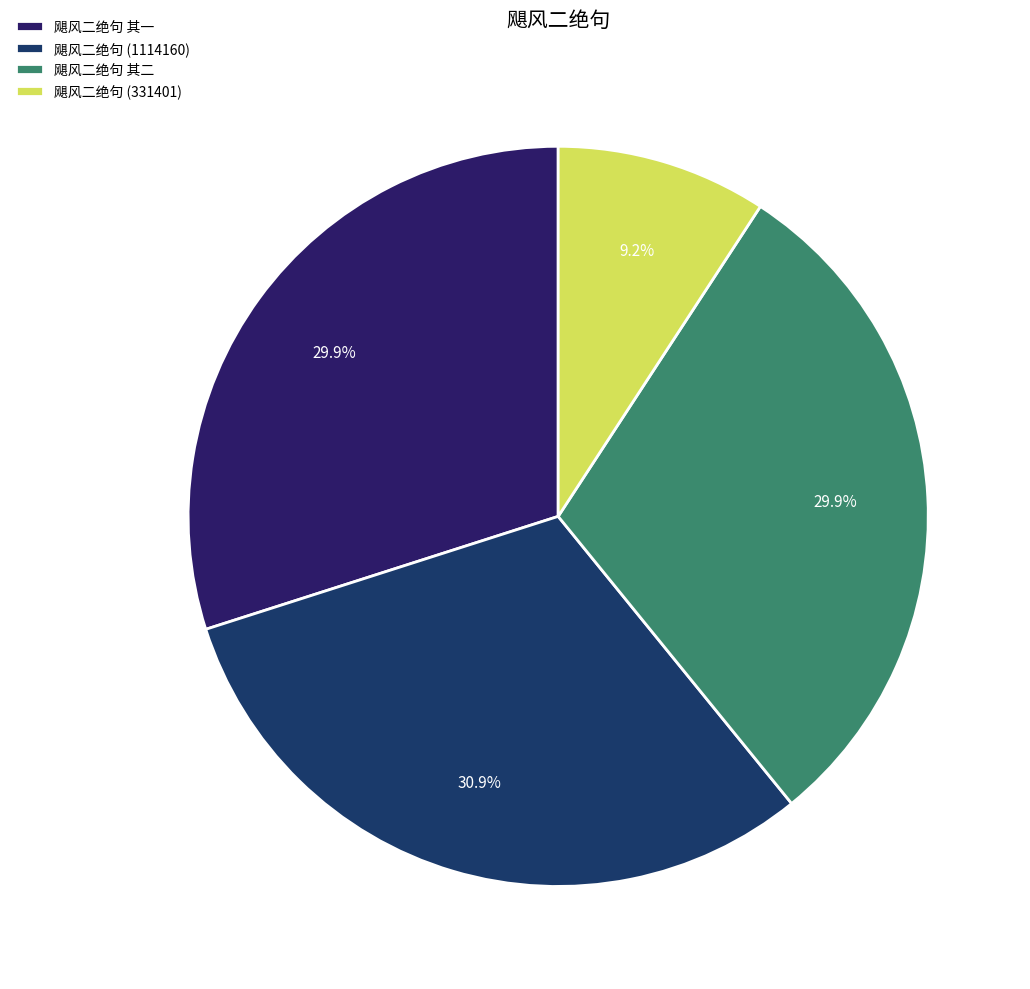

To the nearest percent, what portion does 飓风二绝句 (1114160) represent?

31%